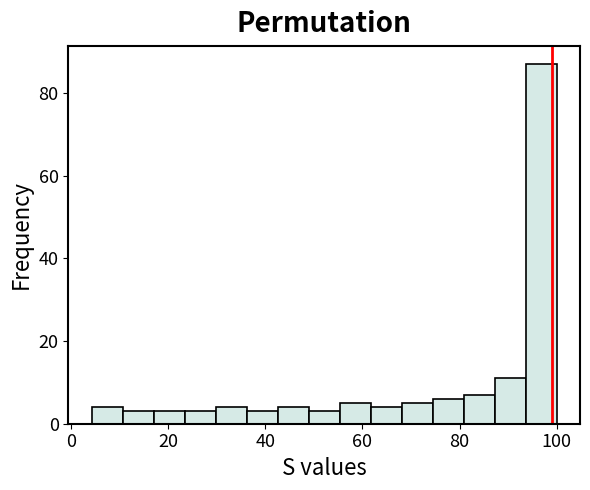

Read against the x-axis, roughly where is the centre of the tallest bar?

96